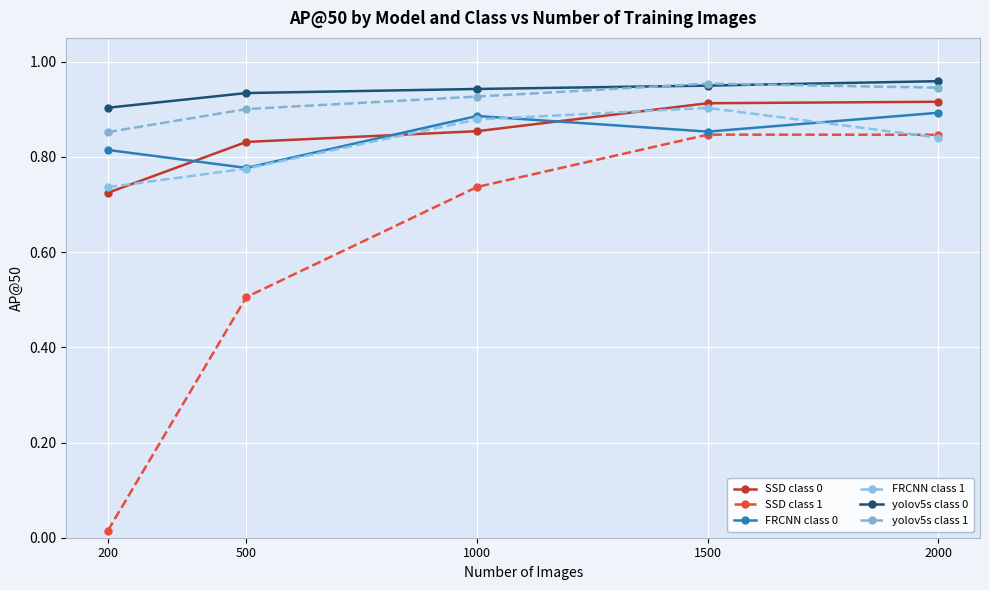

What is the value of the yolov5s class 0 point at the 3rd from the left?

0.9